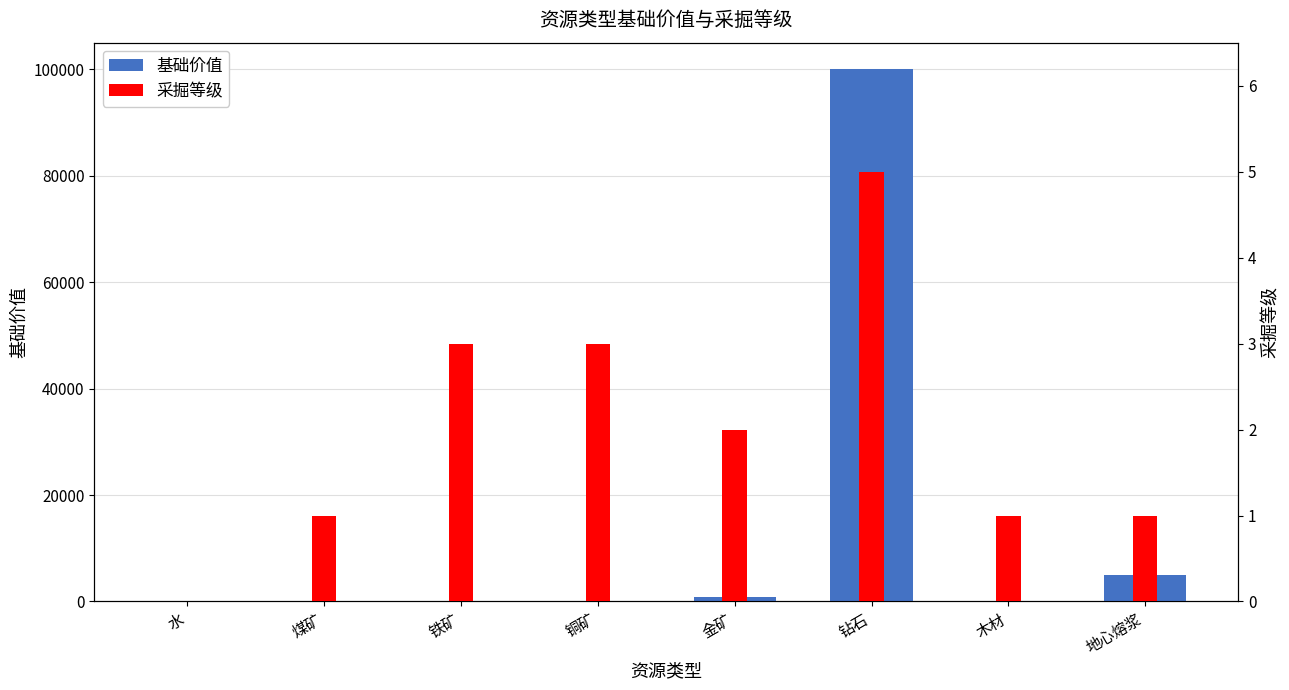

The 基础价值 series shows 14 at 煤矿. True or false?

False